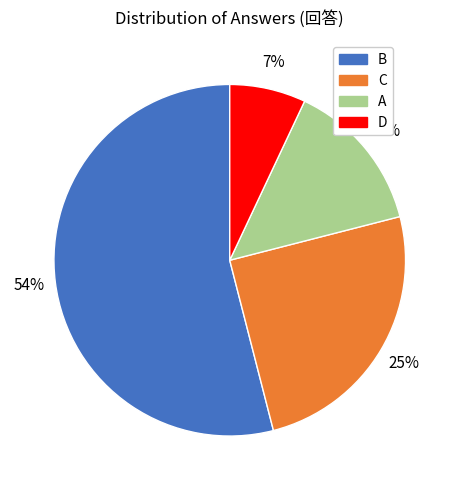

Is it true that A is 14% of the pie?

True